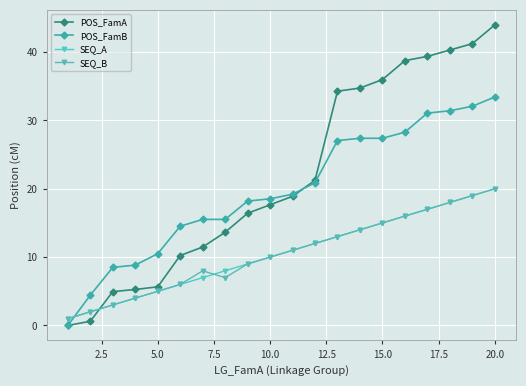

At how many categories does at least one series exceed 24?

8